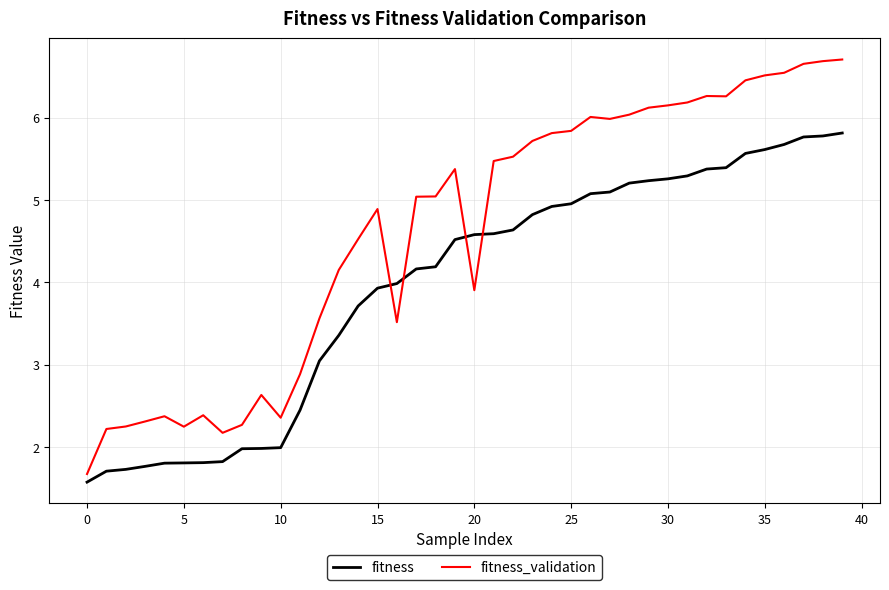

List the series in order of their peak value, lowest first.

fitness, fitness_validation